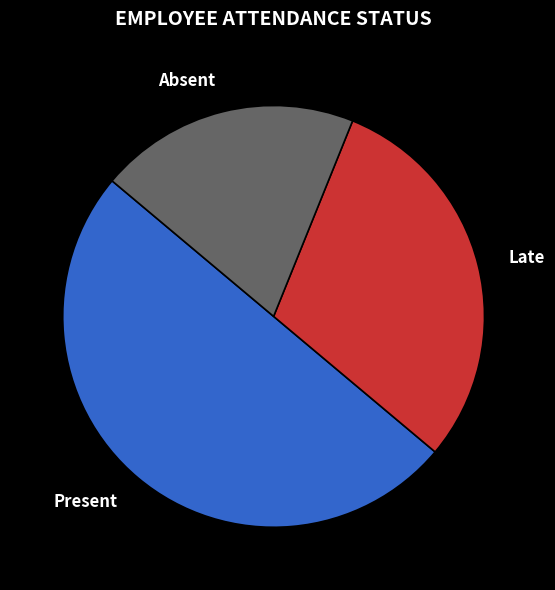

How many slices are in this pie chart?

3